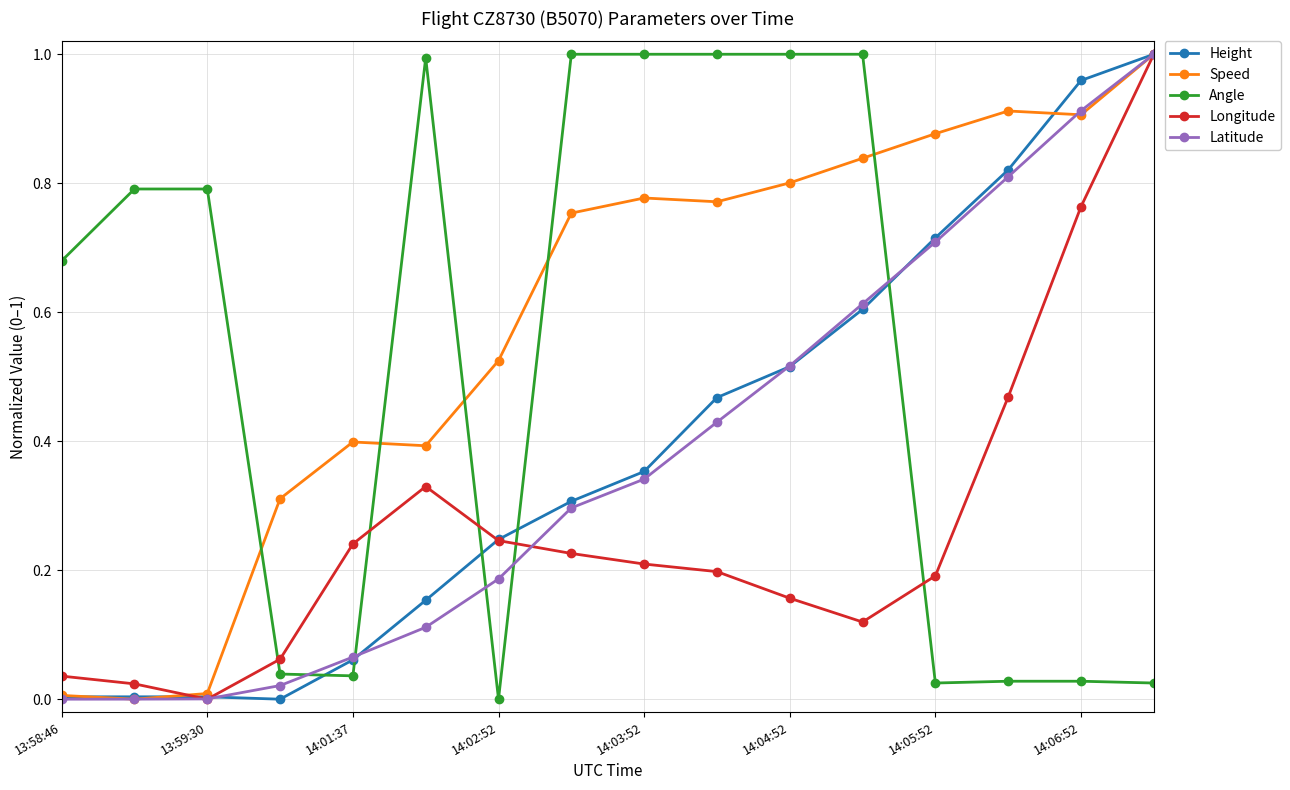

Which series ends up on top after the final intersection of Height and Angle?

Height